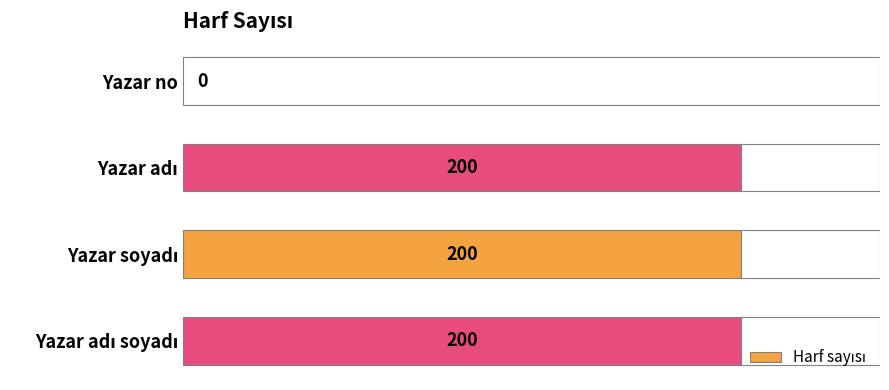

How many positive values are there?

3